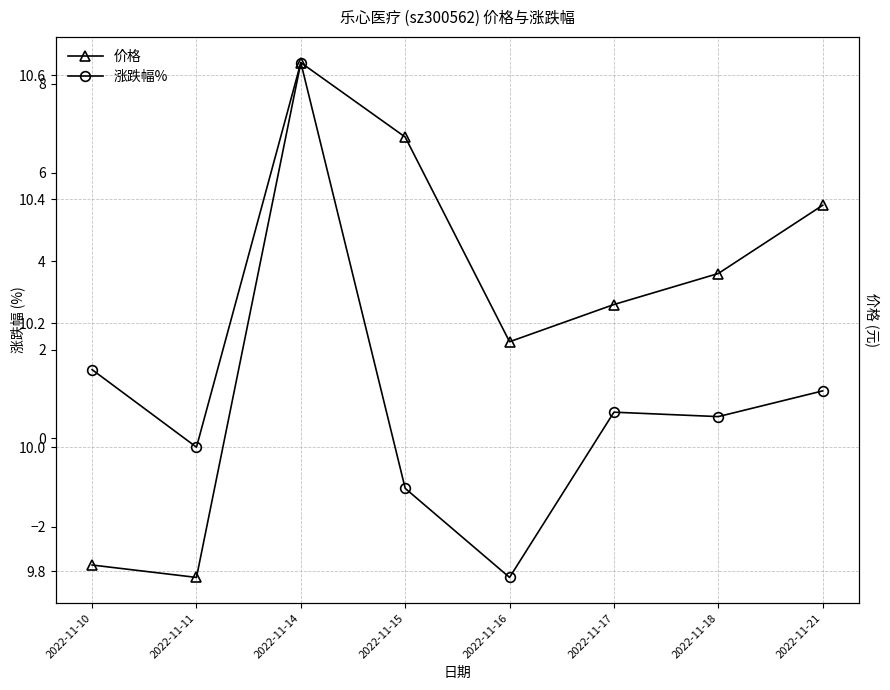

Which series has the largest range (max minus min)?

涨跌幅%